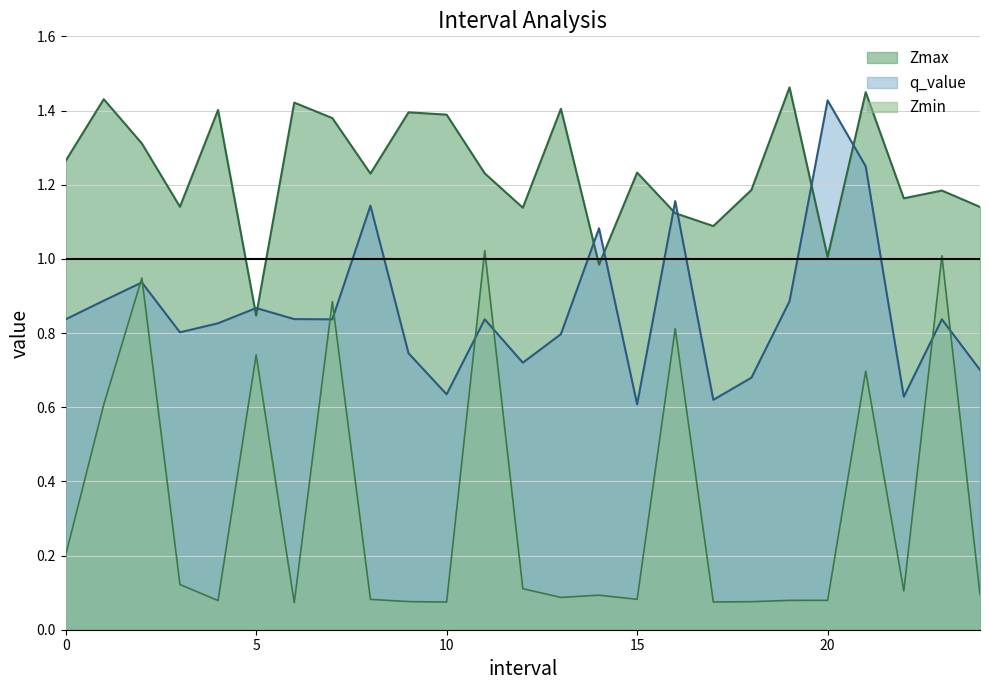

How many lines are shown in the chart?

3